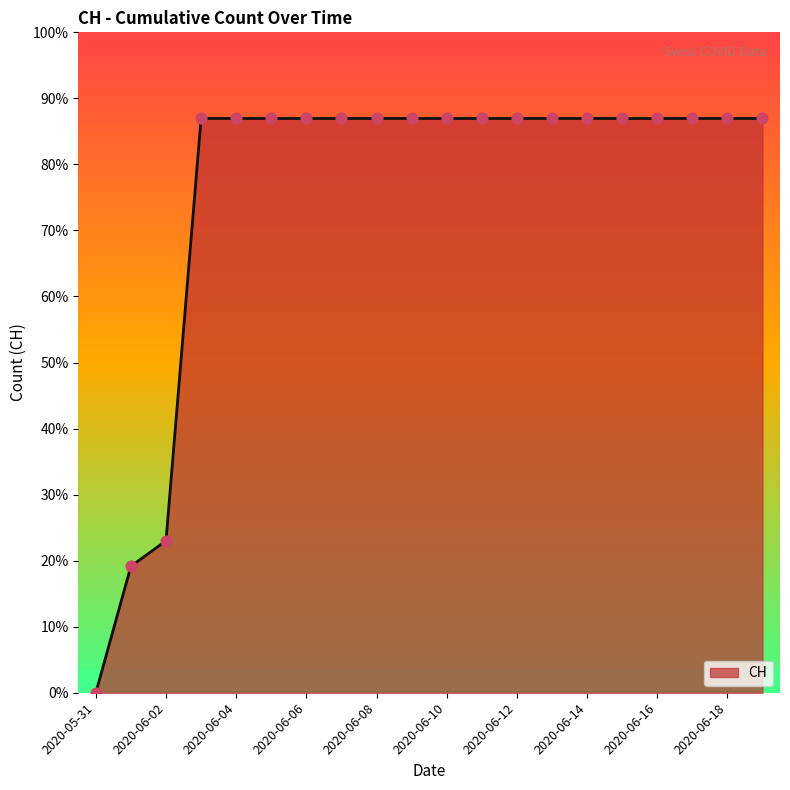

Does the chart have visible grid lines?

No